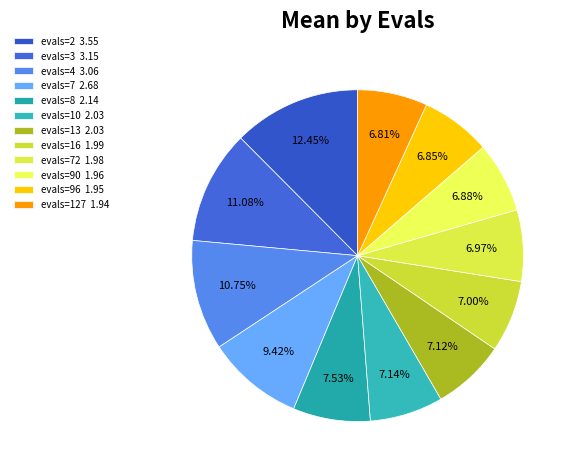

Rank the categories by value from highest to lowest.

evals=2, evals=3, evals=4, evals=7, evals=8, evals=10, evals=13, evals=16, evals=72, evals=90, evals=96, evals=127